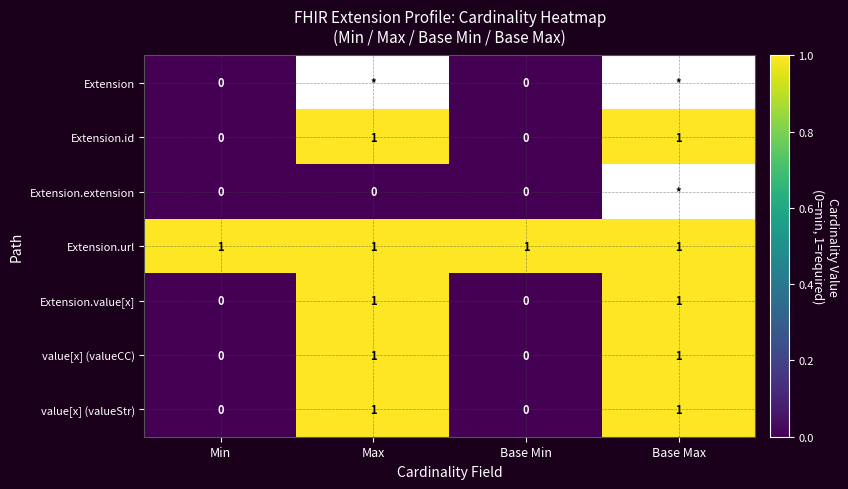

What is the greatest value displayed?

1.0